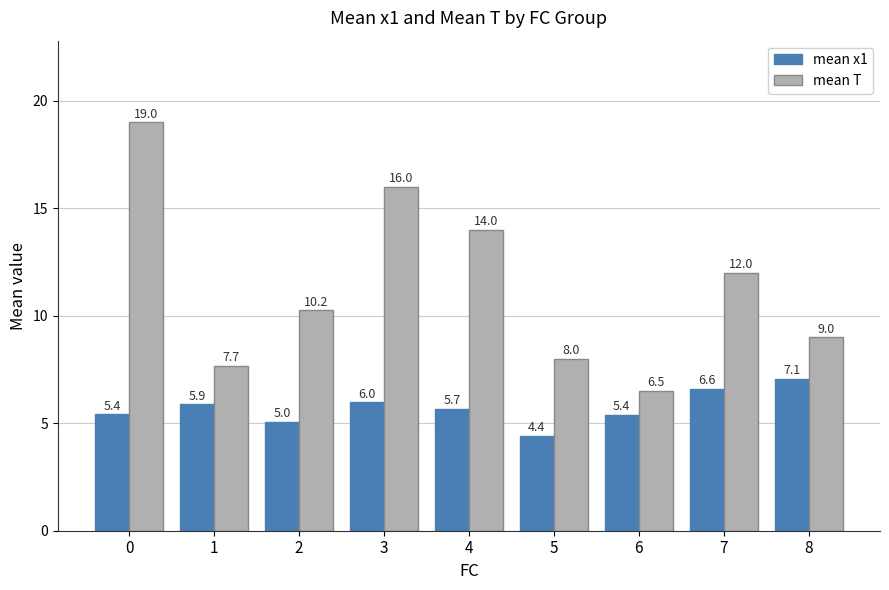

At which label is mean x1 closest to 5?

2